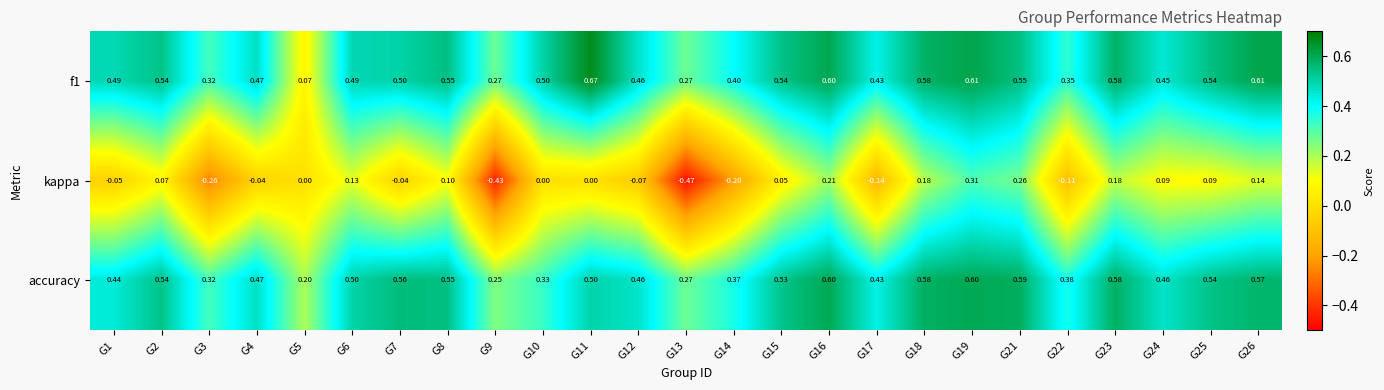

Which series has the largest range (max minus min)?

kappa